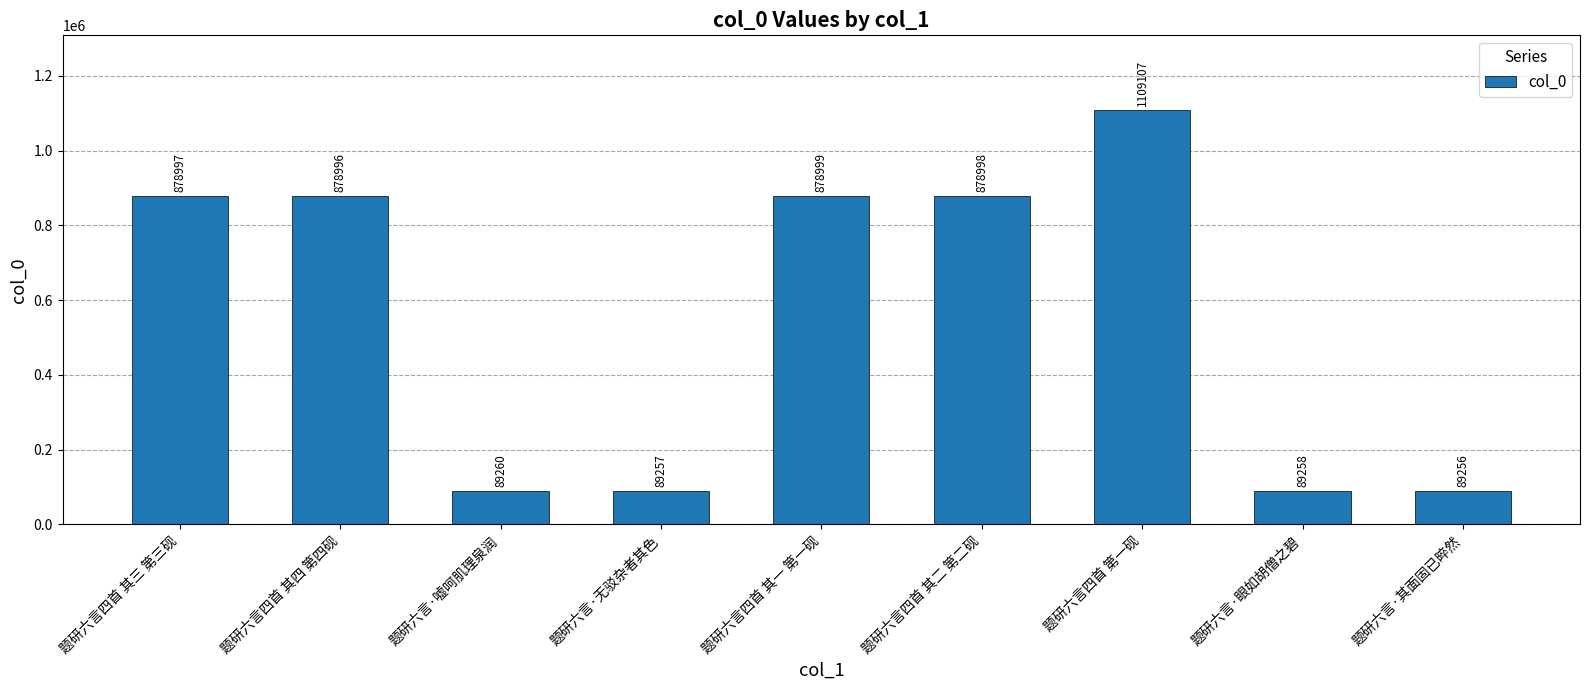

What is the sum of all values?

4982128